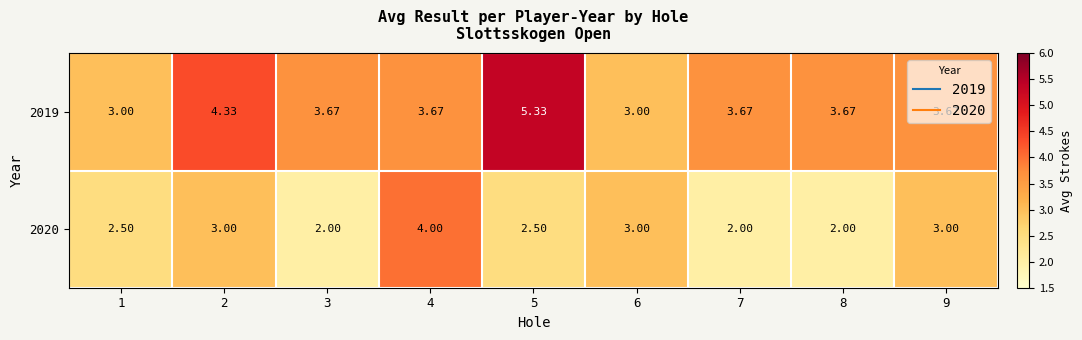

How many series are shown in this chart?

2